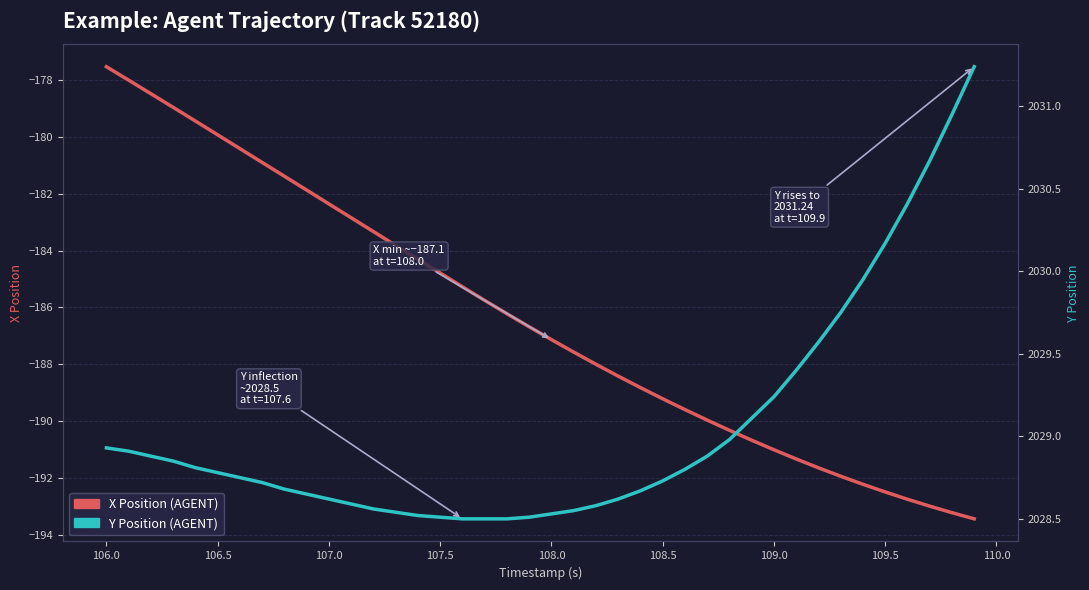

Rank the series by their maximum value, from highest to lowest.

Y Position (AGENT), X Position (AGENT)